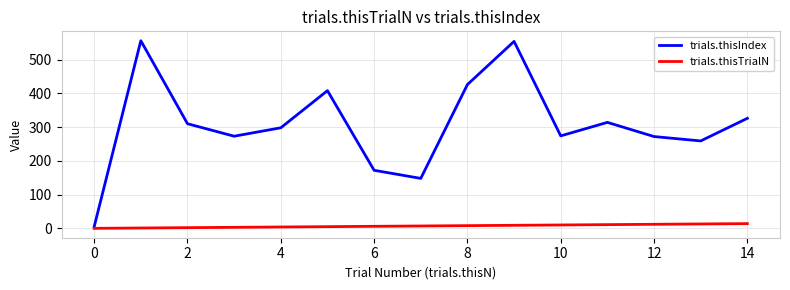

Rank the series by their average value, from highest to lowest.

trials.thisIndex, trials.thisTrialN